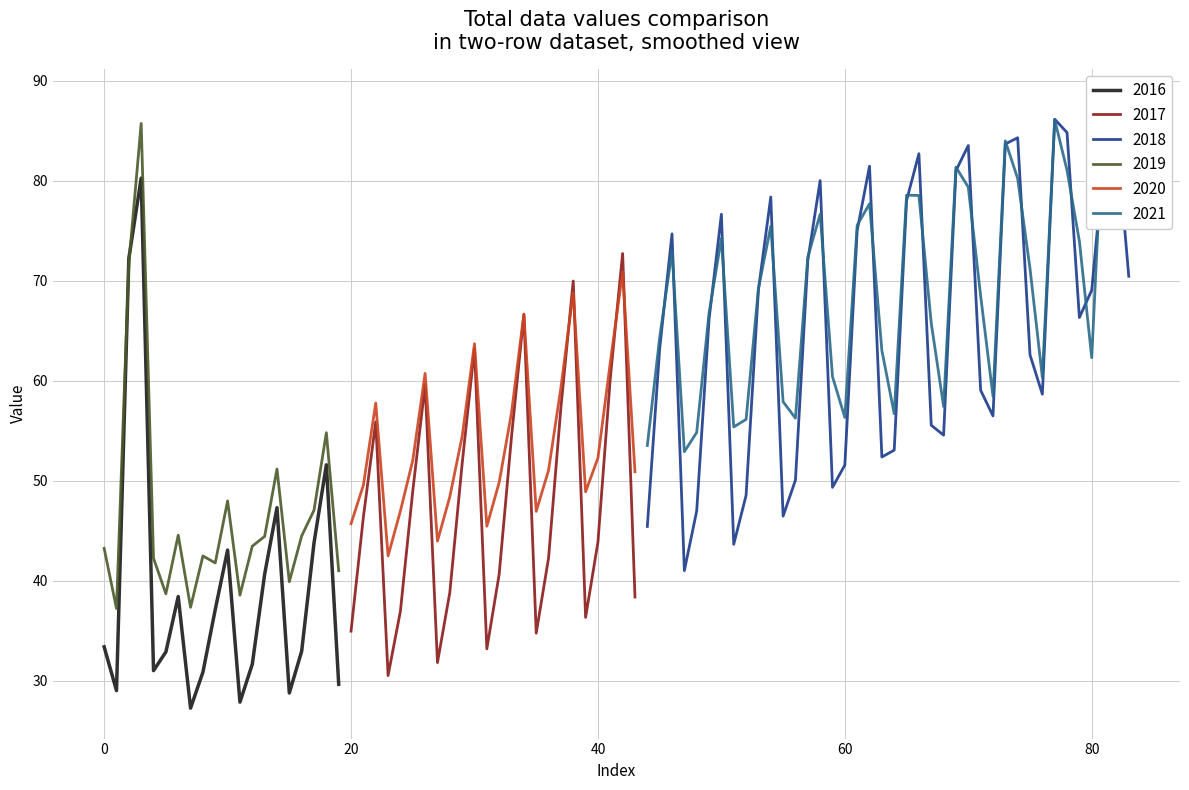

What is the maximum value for 2019?

85.7